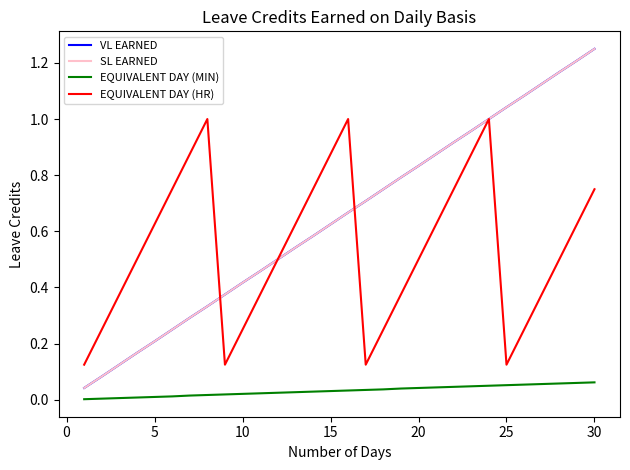

Which series has the largest range (max minus min)?

VL EARNED